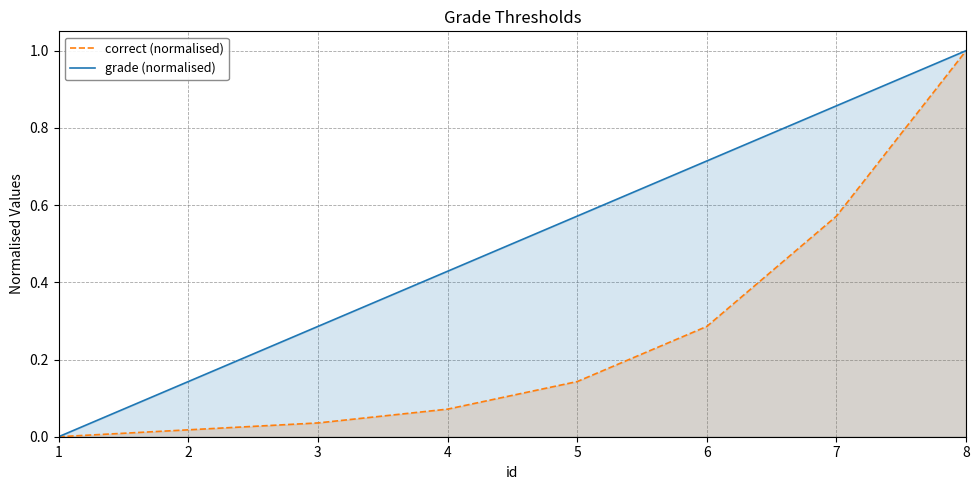

Reading right to left, what are all the values shown in this chart?

correct (normalised): 8=1.0	7=0.6	6=0.3	5=0.1	4=0.1	3=0.0	2=0.0	1=0.0
grade (normalised): 8=1.0	7=0.9	6=0.7	5=0.6	4=0.4	3=0.3	2=0.1	1=0.0